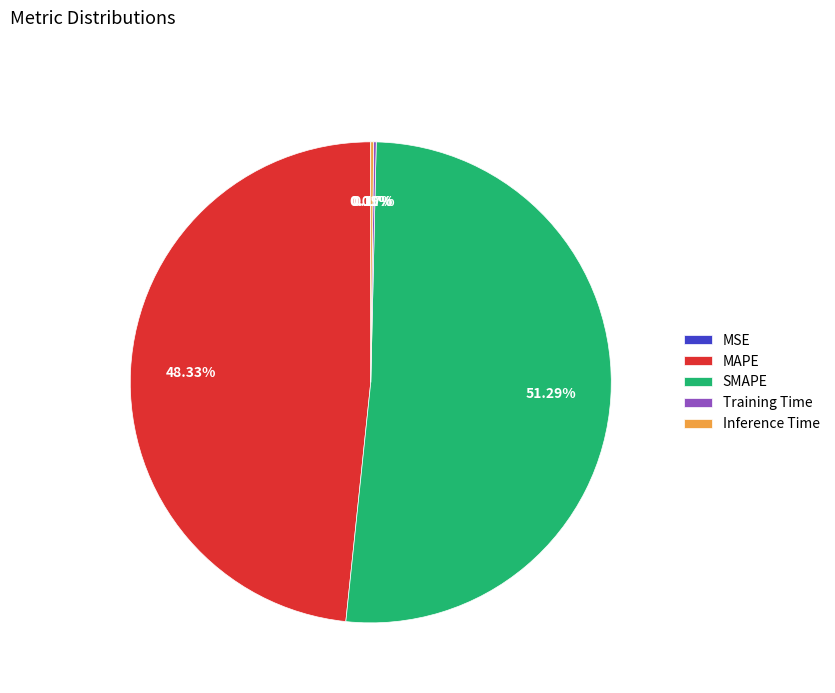

Which category has the biggest portion of the pie?

SMAPE